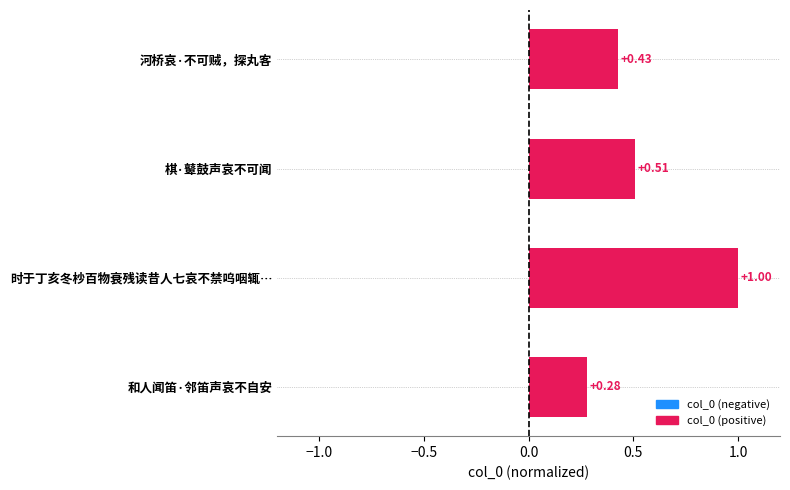

Where is the data nearest to the value 0?

和人闻笛·邻笛声哀不自安